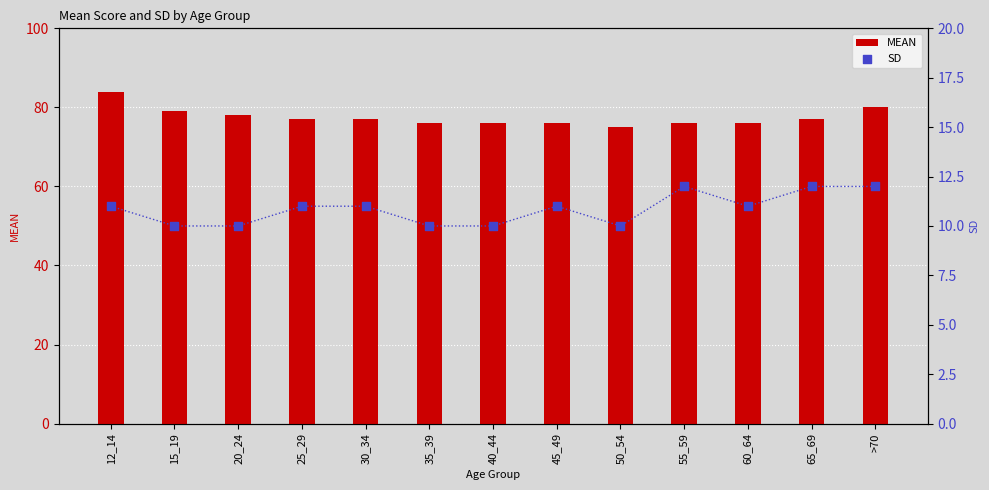

Which series has the largest total across all categories?

MEAN